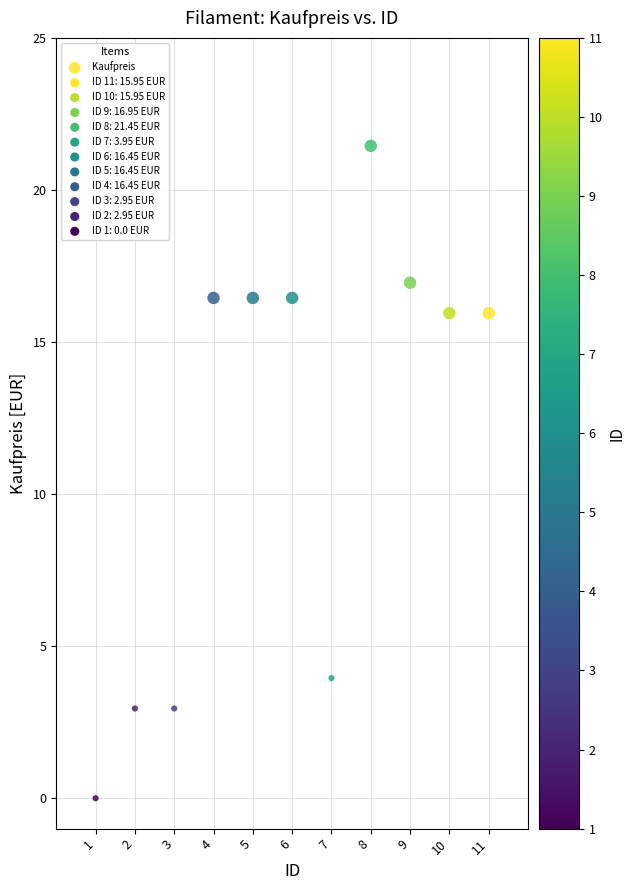

What is the range of X values (max minus min)?

10.0